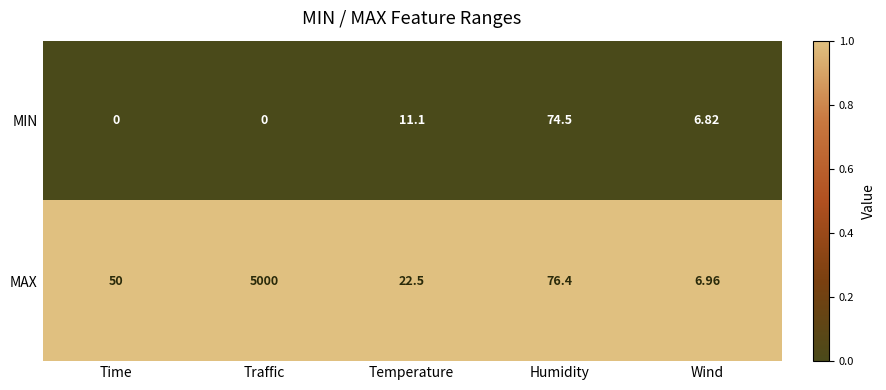

At which label does MIN first exceed 6?

Temperature